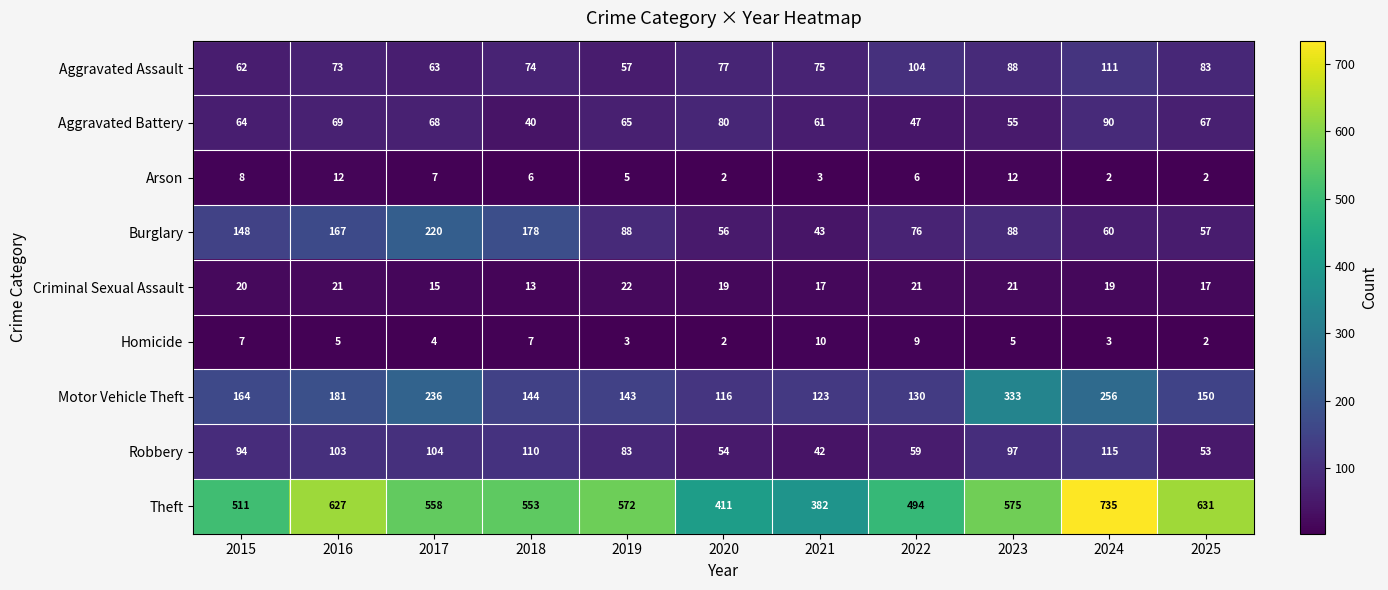

What is the sum of all Theft values?

6049